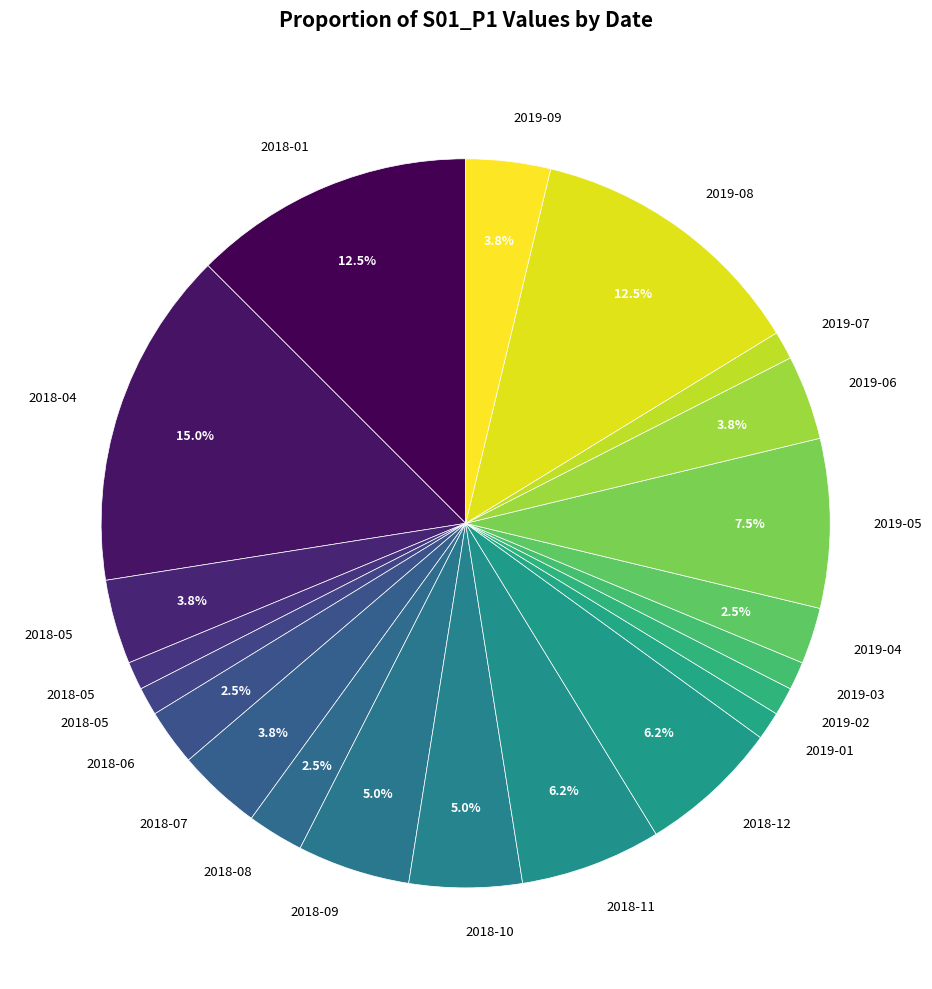

Count the number of slices in the pie.

21